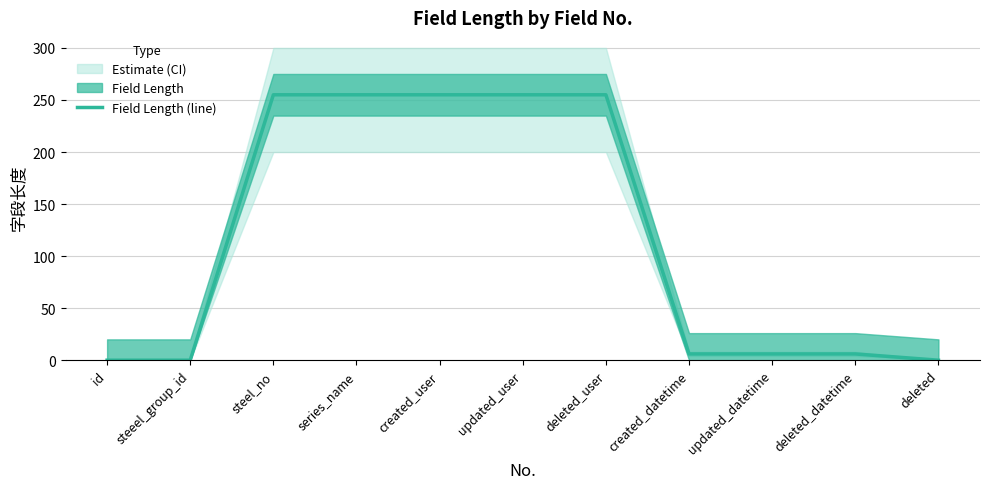

True or false: the data has more than 1 interior local peaks.

False